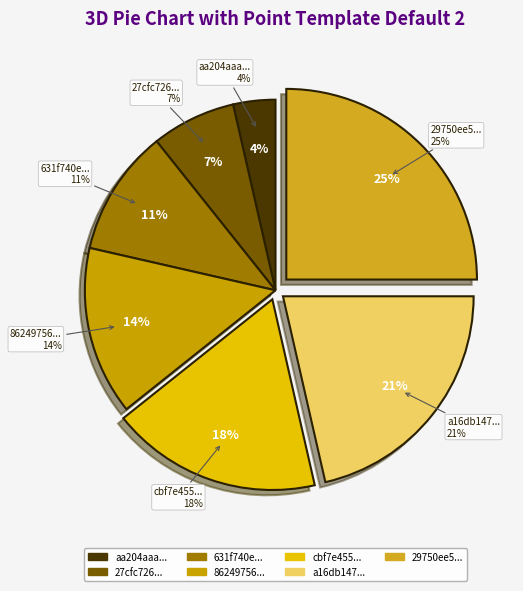

Which category has the biggest portion of the pie?

29750ee5a51021c3f606090ddf25a6e6